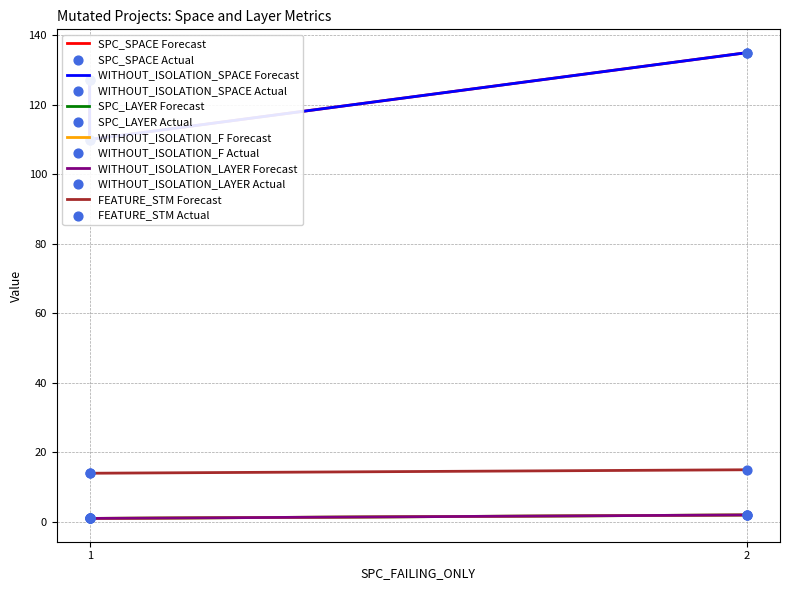

What is the total value across all series at 1?

271